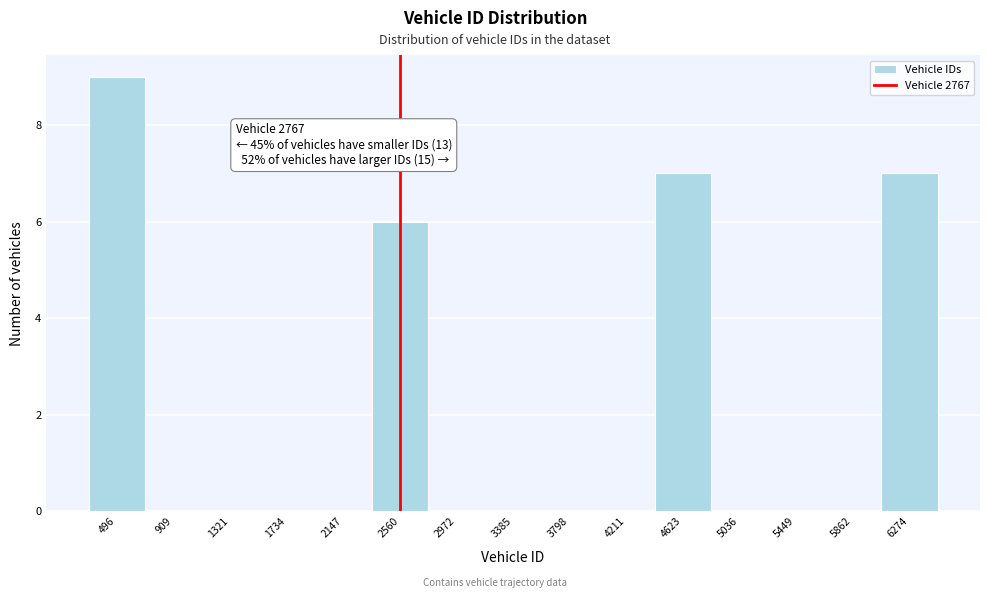

Reading right to left, transcribe all the data shown in this chart.

6274=7	5862=0	5449=0	5036=0	4623=7	4211=0	3798=0	3385=0	2972=0	2560=6	2147=0	1734=0	1321=0	909=0	496=9